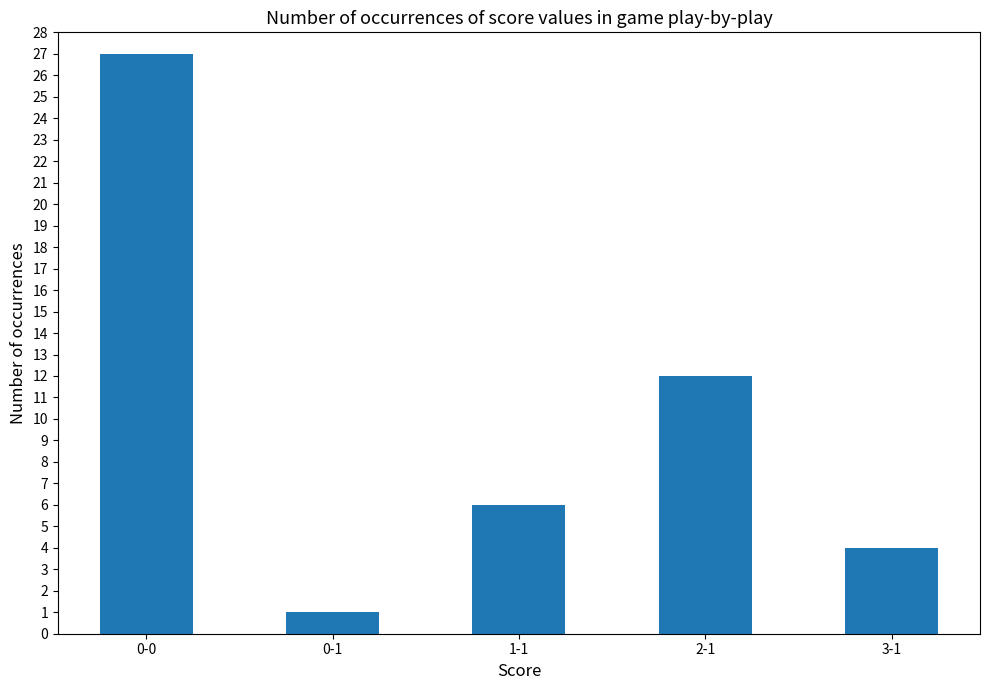

What is the label of the 4th bar from the left?

2-1